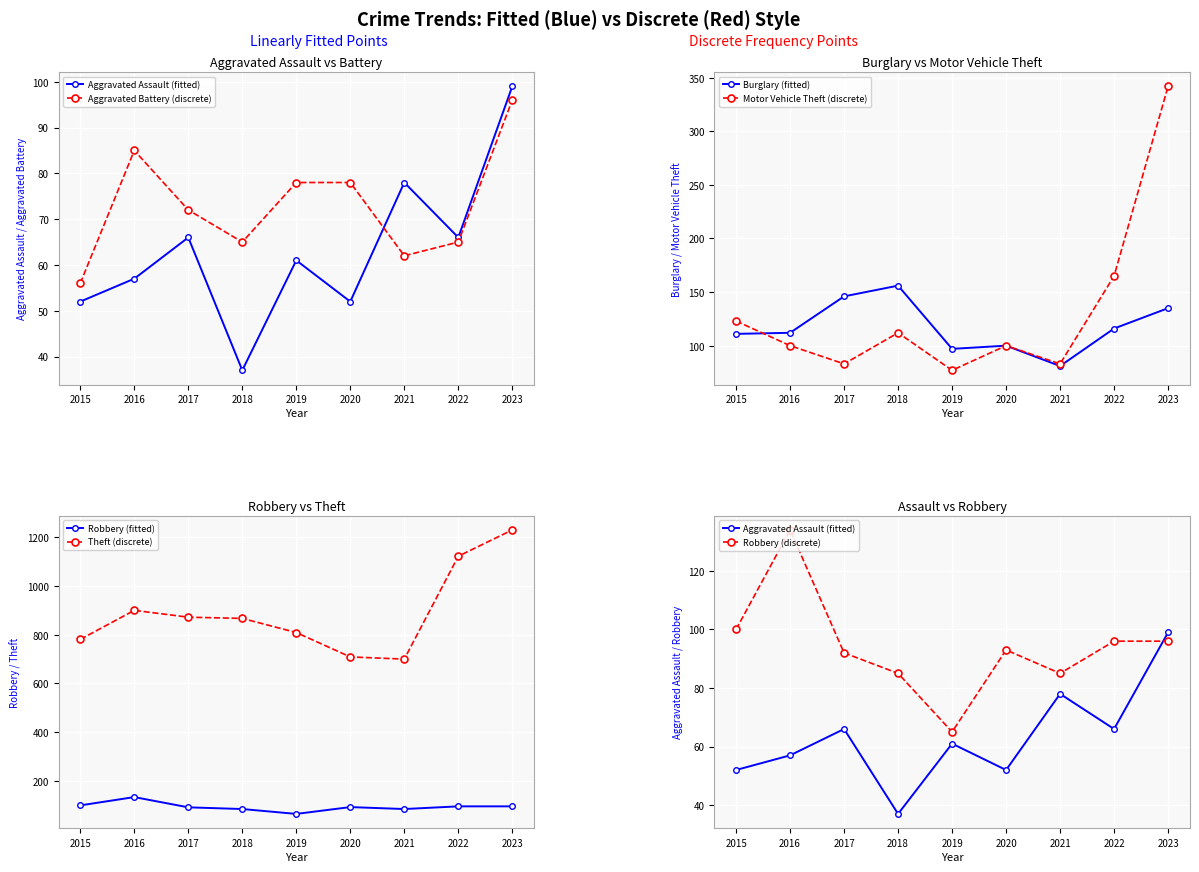

Is the value of Burglary at 2020 greater than the value of Motor Vehicle Theft at 2020?

No